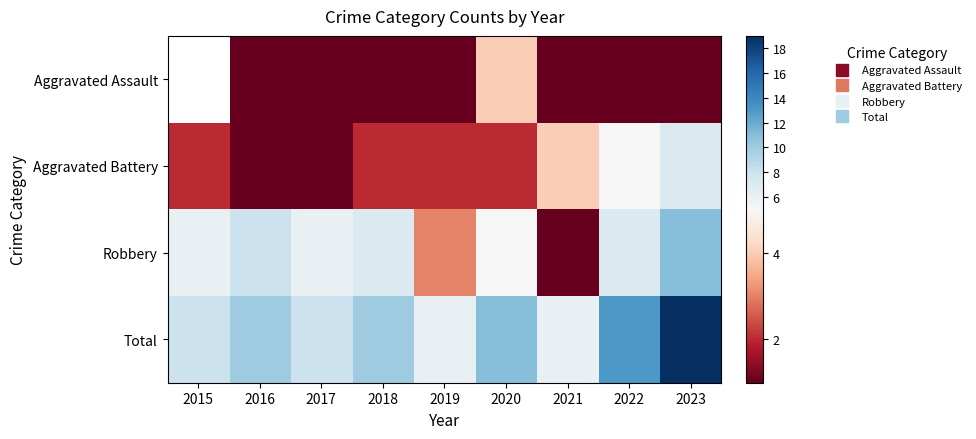

The value of Total at 2021 is 6.0. True or false?

True